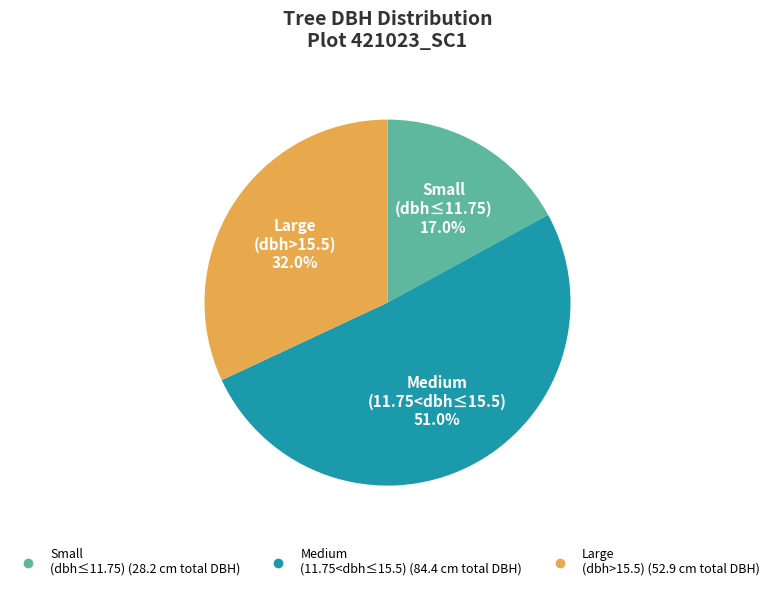

To the nearest percent, what is the difference between the largest and smallest slice percentages?

34%